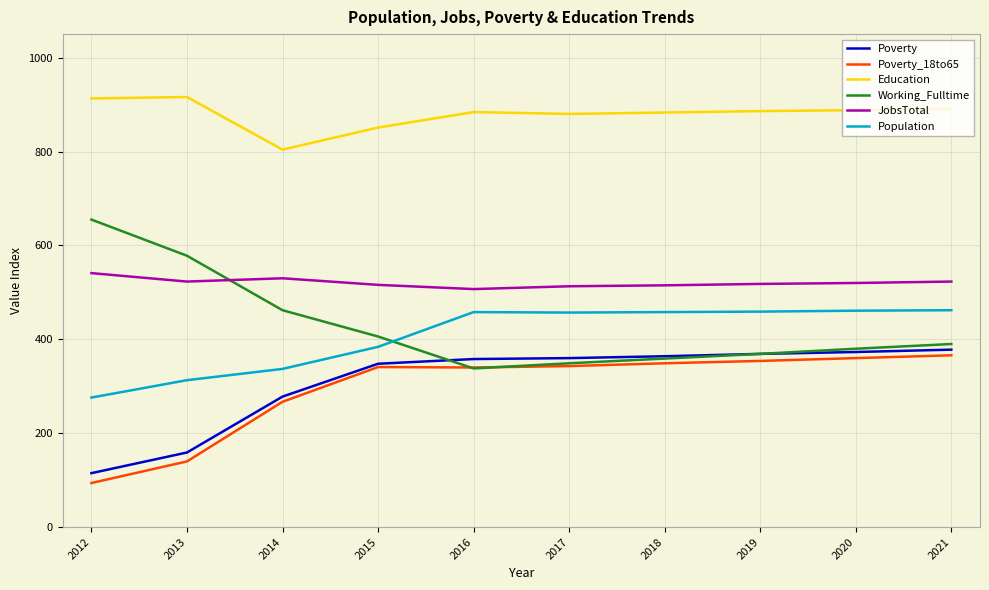

At which category does the chart reach its minimum across all series?

2012